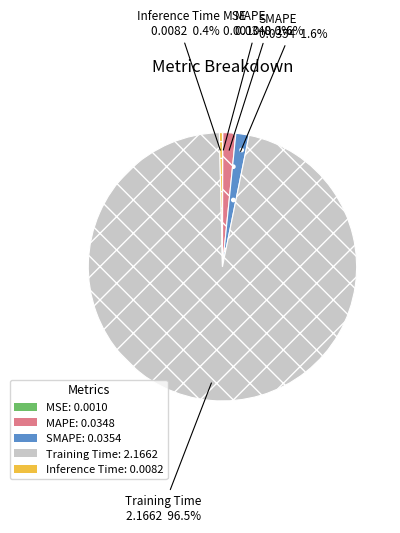

How much of the chart is everything except MAPE?

98.4%